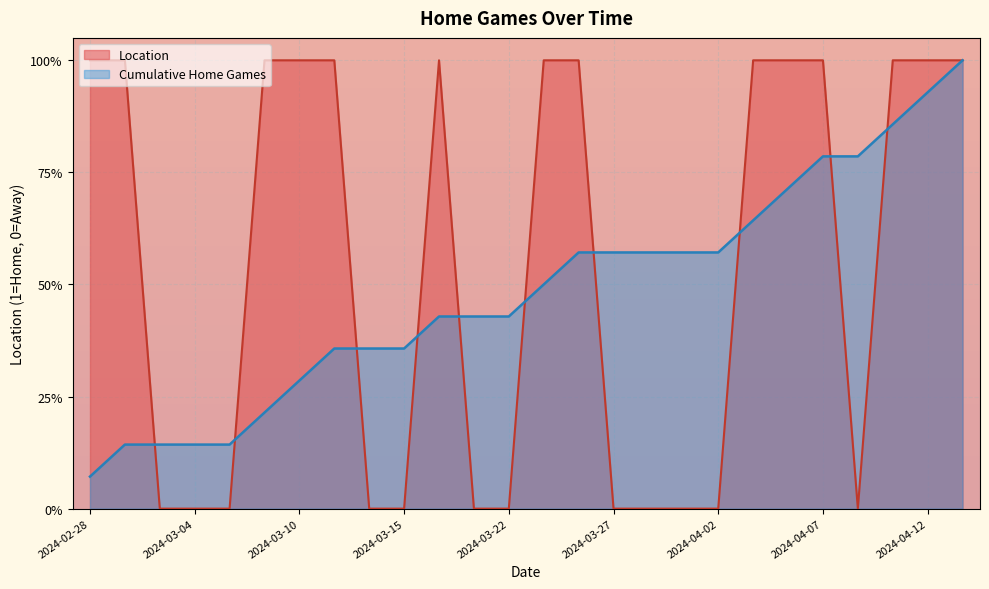

What is the sum of the values at 2024-03-06 and 2024-03-17?

1